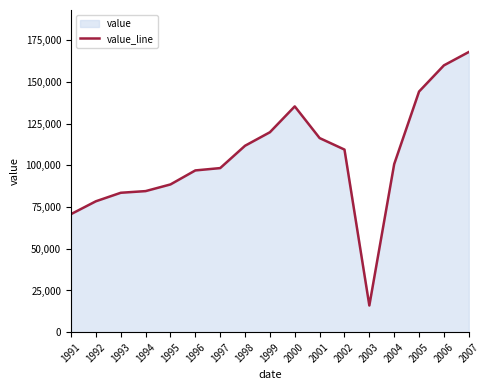

List the labels in order of value, smallest first.

2003, 1991, 1992, 1993, 1994, 1995, 1996, 1997, 2004, 2002, 1998, 2001, 1999, 2000, 2005, 2006, 2007